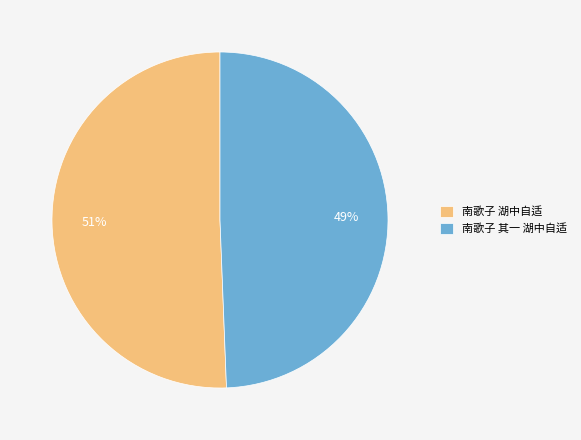

What is the majority slice?

南歌子 湖中自适